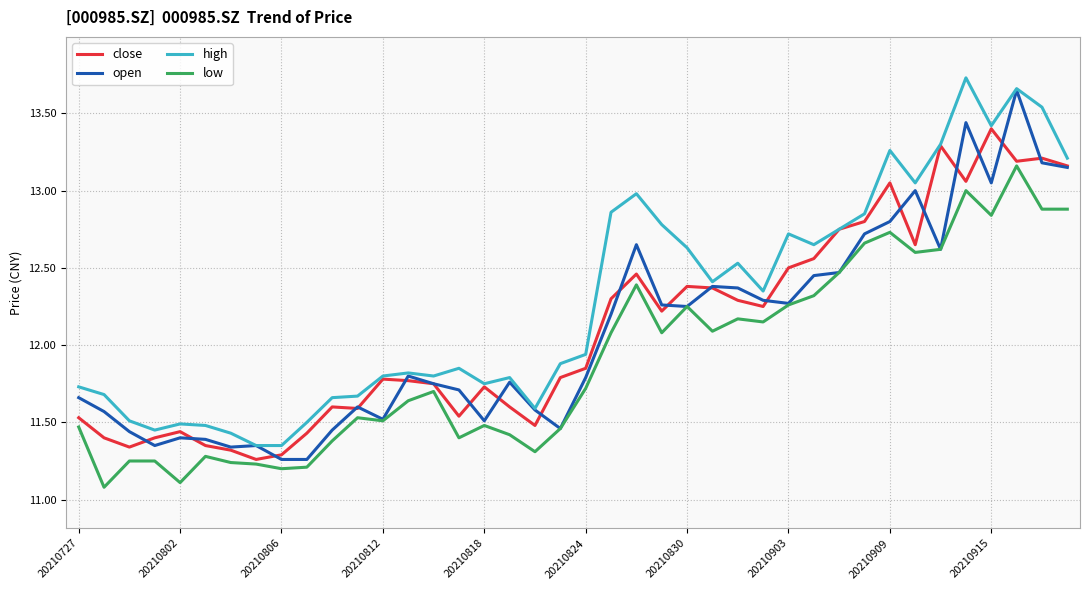

Which series has the largest total across all categories?

high